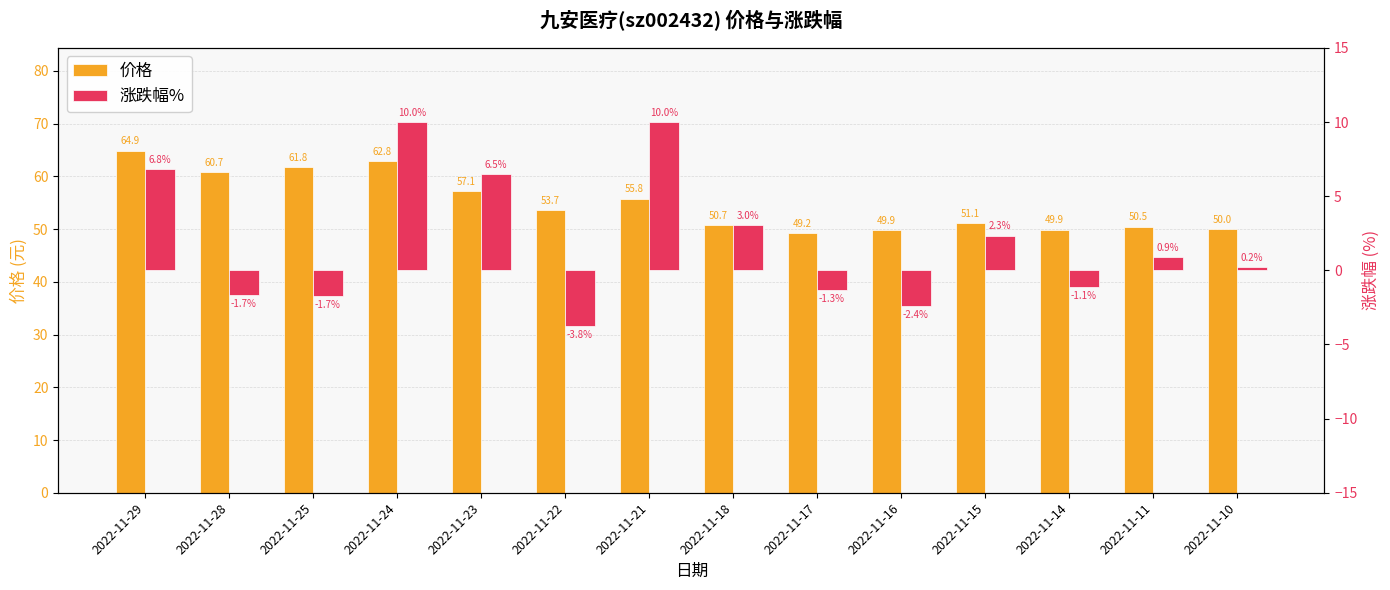

At which label does 价格 reach its peak?

2022-11-29